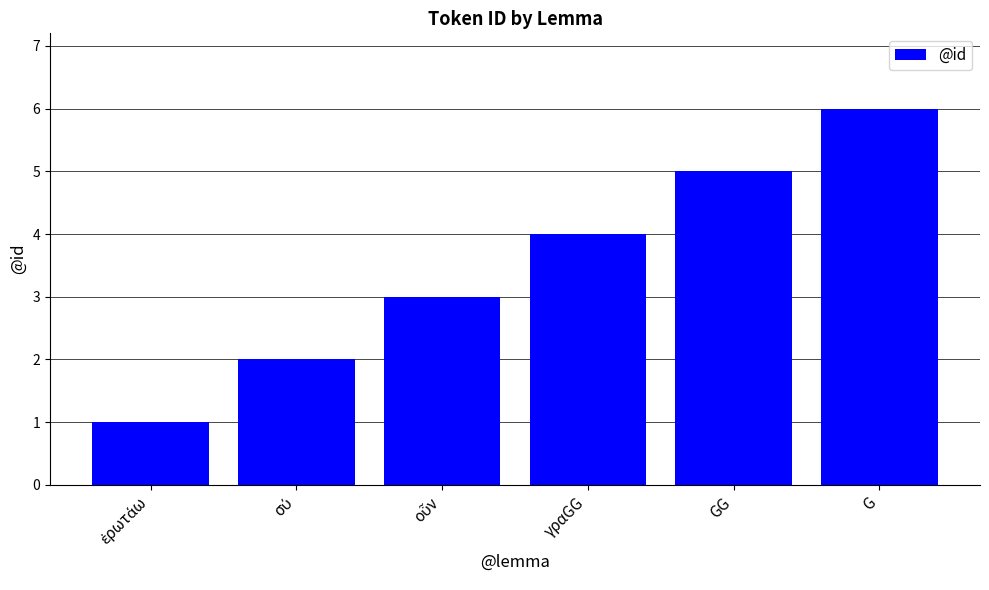

Read the value at GG.

5